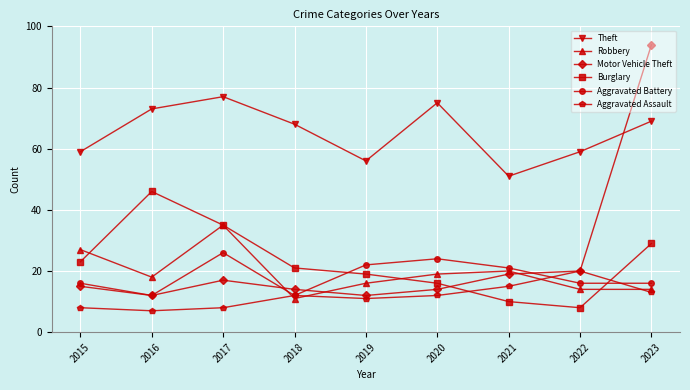

Reading right to left, what are all the values shown in this chart?

Theft: 2023=69	2022=59	2021=51	2020=75	2019=56	2018=68	2017=77	2016=73	2015=59
Robbery: 2023=14	2022=14	2021=20	2020=19	2019=16	2018=11	2017=35	2016=18	2015=27
Motor Vehicle Theft: 2023=94	2022=20	2021=19	2020=14	2019=12	2018=14	2017=17	2016=12	2015=15
Burglary: 2023=29	2022=8	2021=10	2020=16	2019=19	2018=21	2017=35	2016=46	2015=23
Aggravated Battery: 2023=16	2022=16	2021=21	2020=24	2019=22	2018=12	2017=26	2016=12	2015=16
Aggravated Assault: 2023=13	2022=20	2021=15	2020=12	2019=11	2018=12	2017=8	2016=7	2015=8